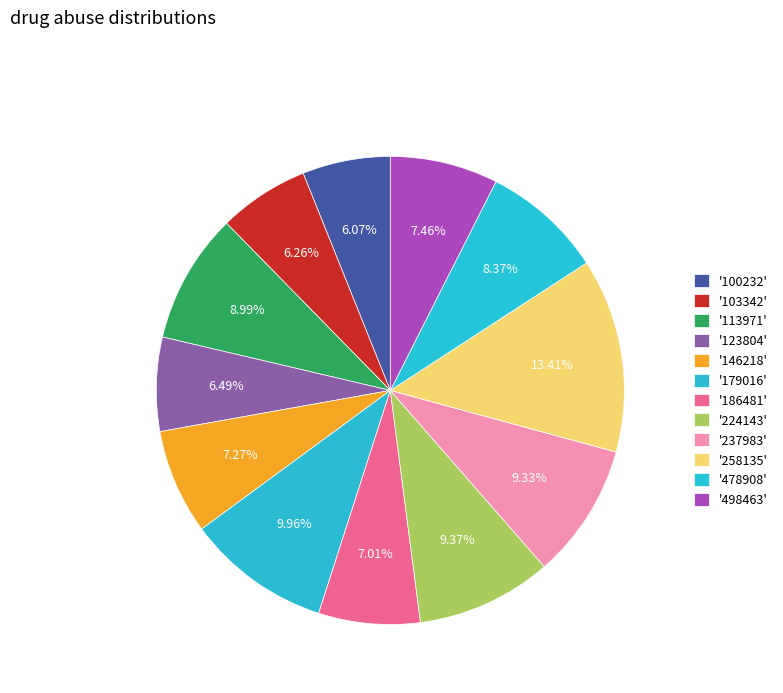

How many segments does this pie chart have?

12